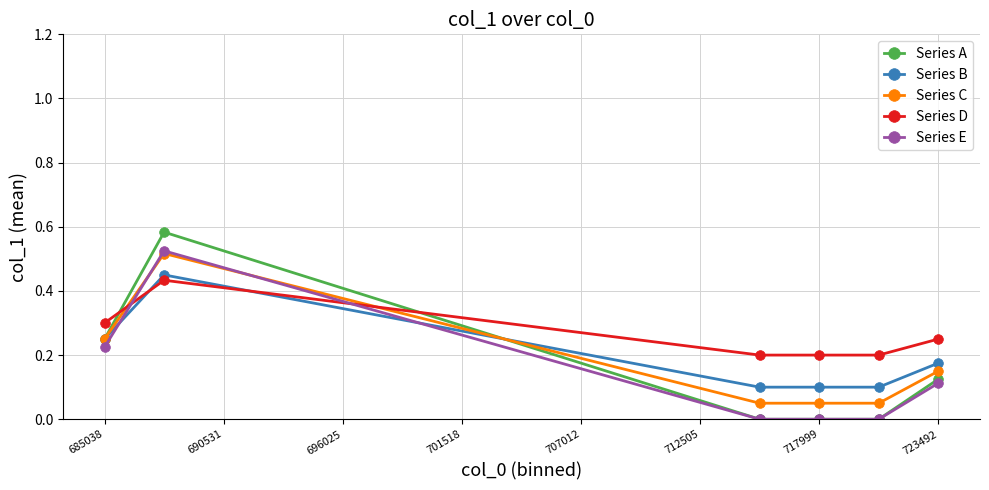

What are all the series names shown in the legend?

Series A, Series B, Series C, Series D, Series E